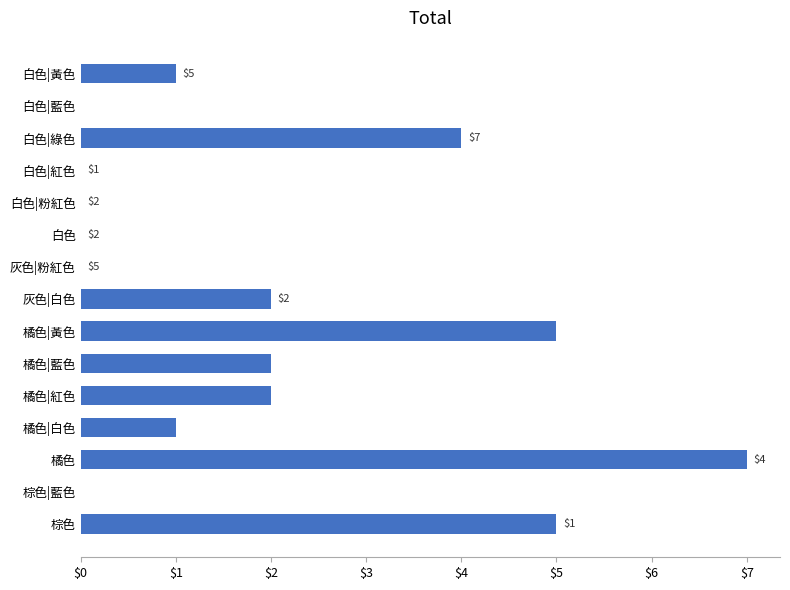

Reading bottom to top, extract all data points from this chart.

棕色=5	棕色|藍色=0	橘色=7	橘色|白色=1	橘色|紅色=2	橘色|藍色=2	橘色|黃色=5	灰色|白色=2	灰色|粉紅色=0	白色=0	白色|粉紅色=0	白色|紅色=0	白色|綠色=4	白色|藍色=0	白色|黃色=1